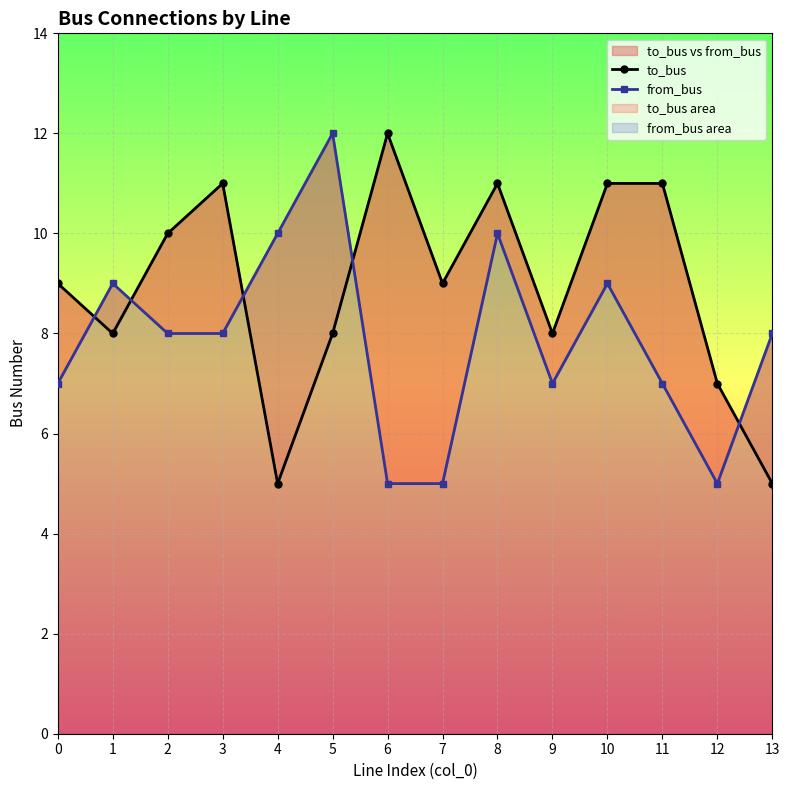

What is the difference between the to_bus values at 8 and 7?

2